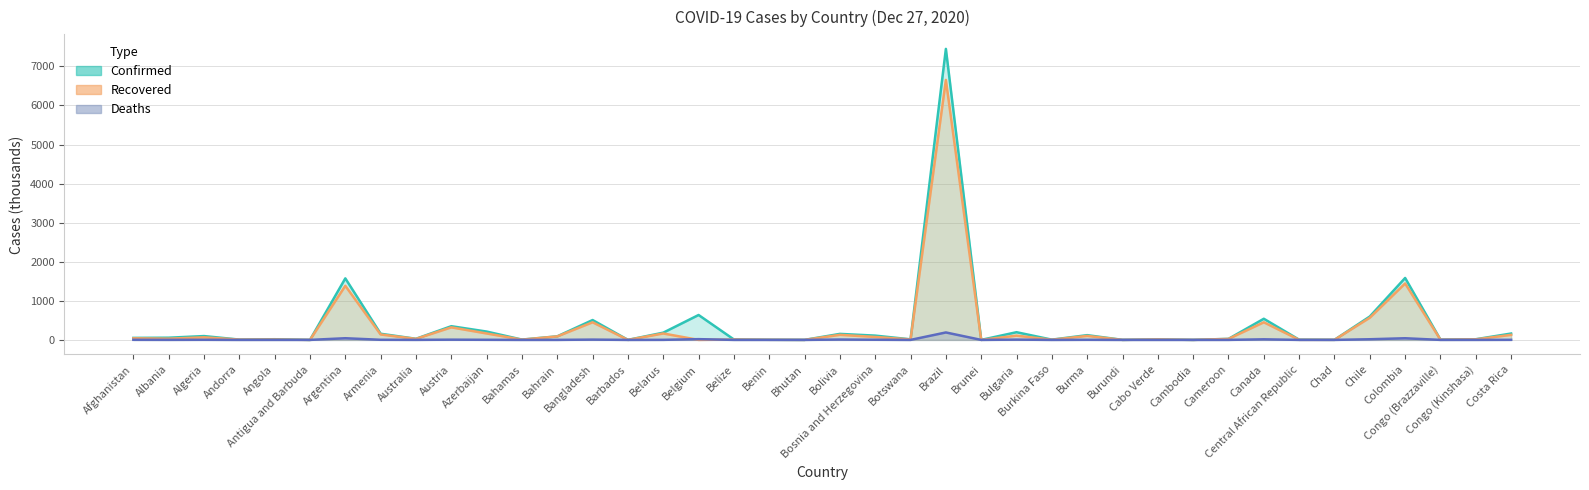

Does the chart have visible grid lines?

Yes